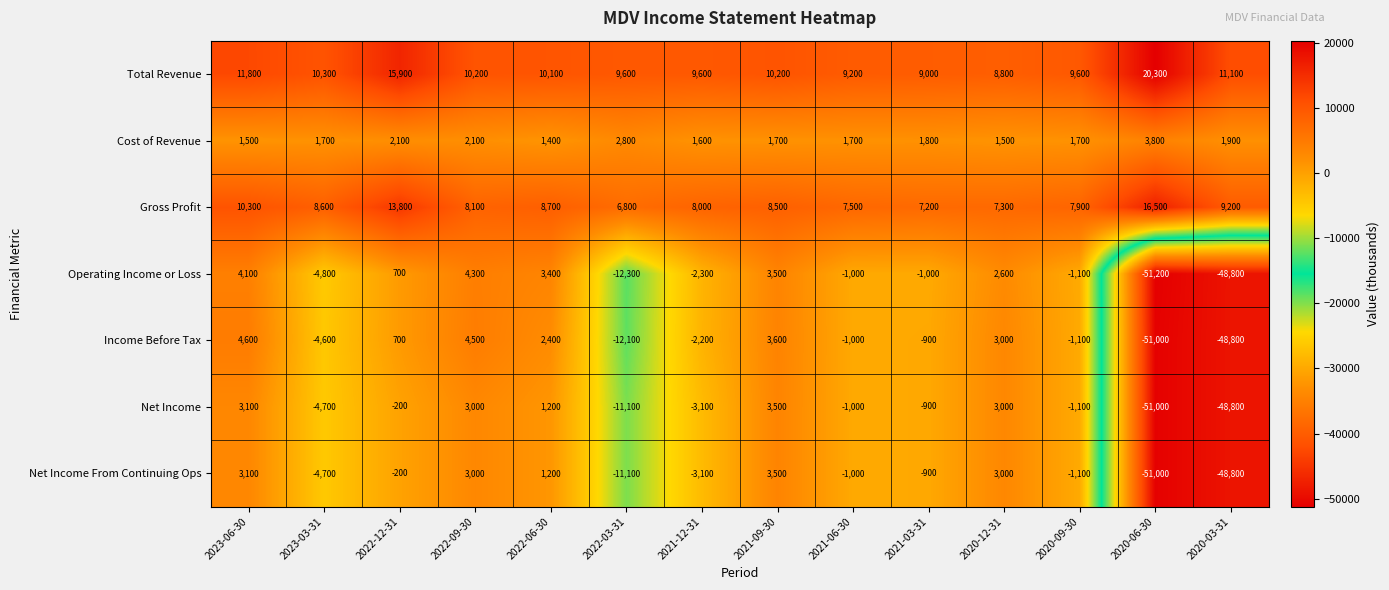

At which category is the sum across all series the highest?

2023-06-30